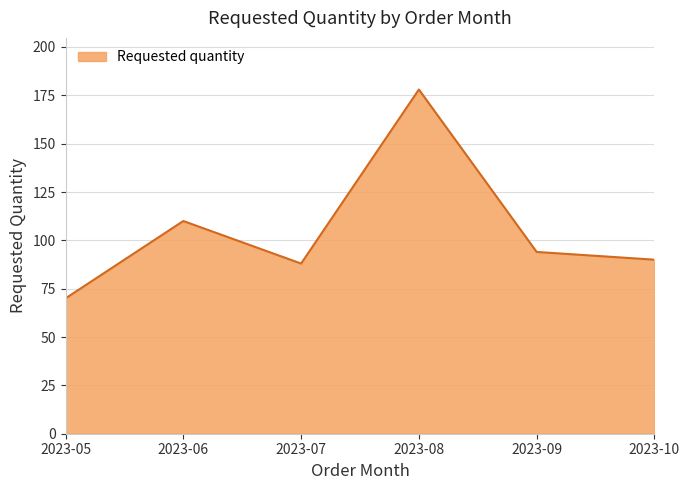

What is the difference between the second highest and minimum values?

40